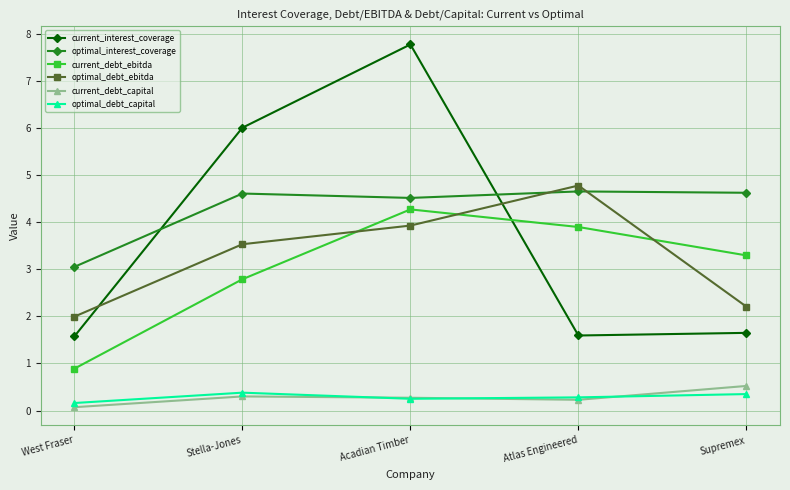

How many lines are shown in the chart?

6